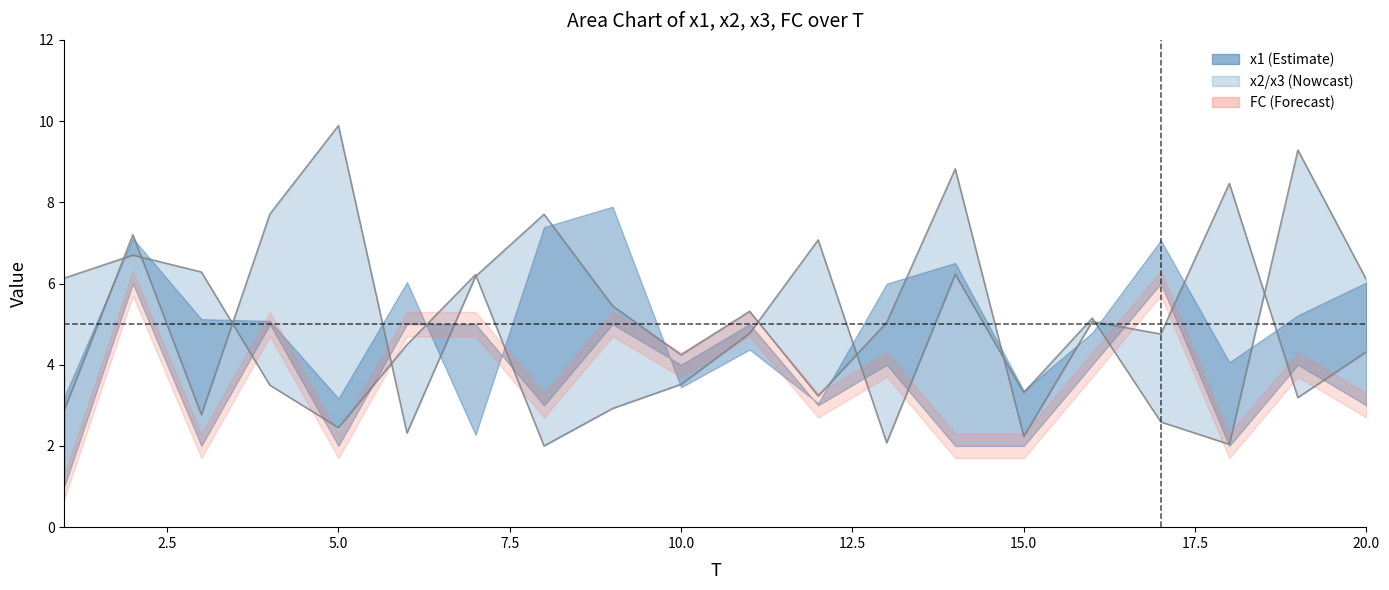

Approximately how many times larger is the value at 20.0 compared to 17.5?

0.7